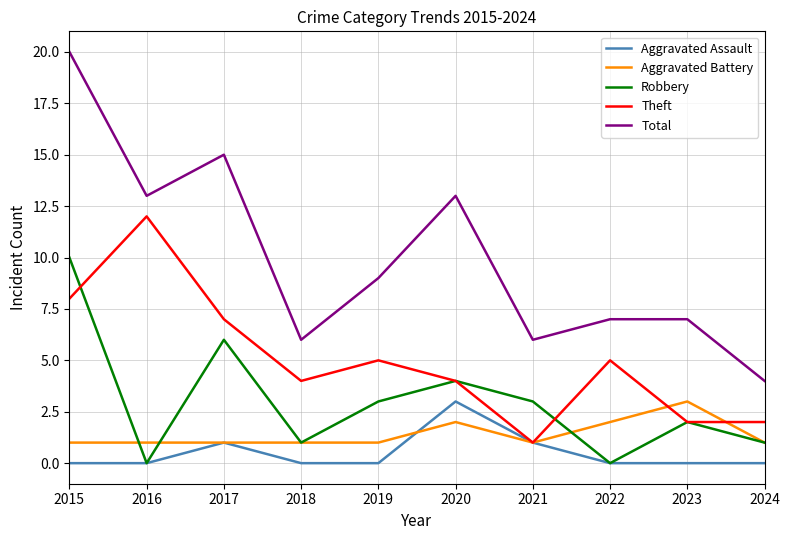

What is the maximum value for Aggravated Battery?

3